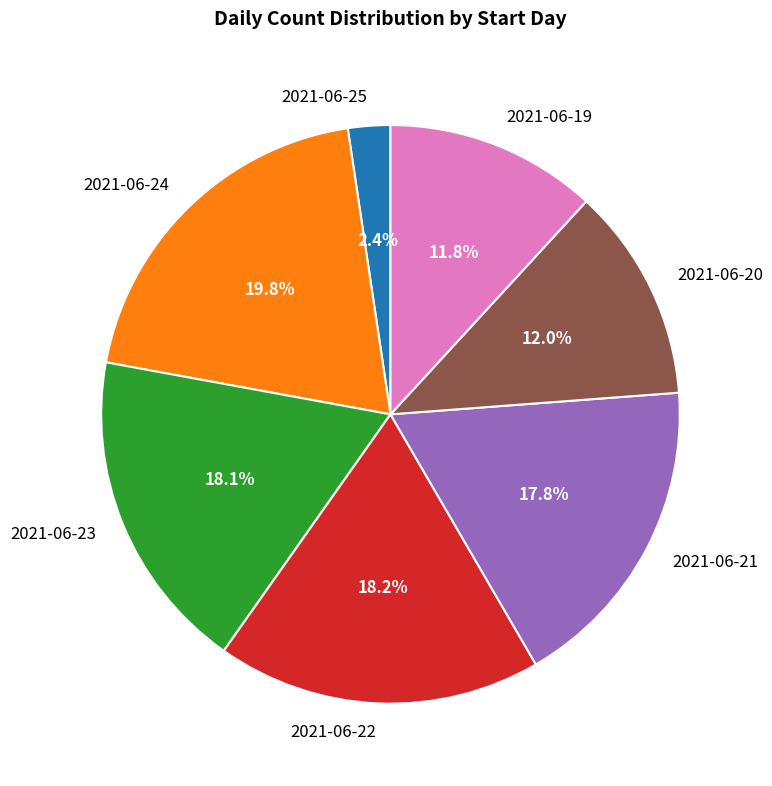

Does any single category account for the majority?

No